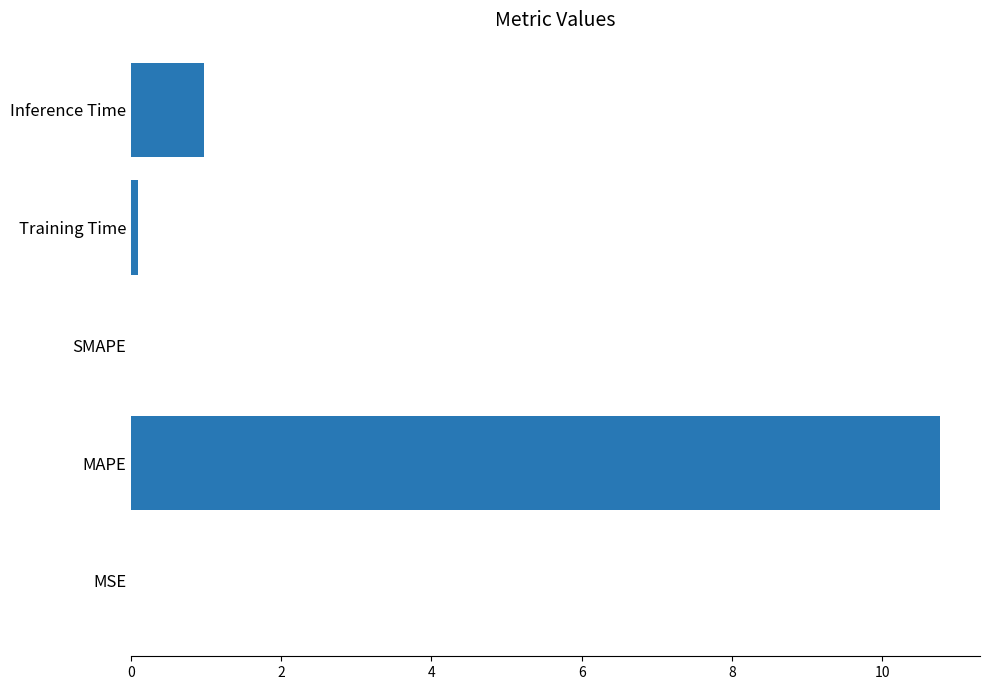

What is the sum of the values at SMAPE and MAPE?

10.8